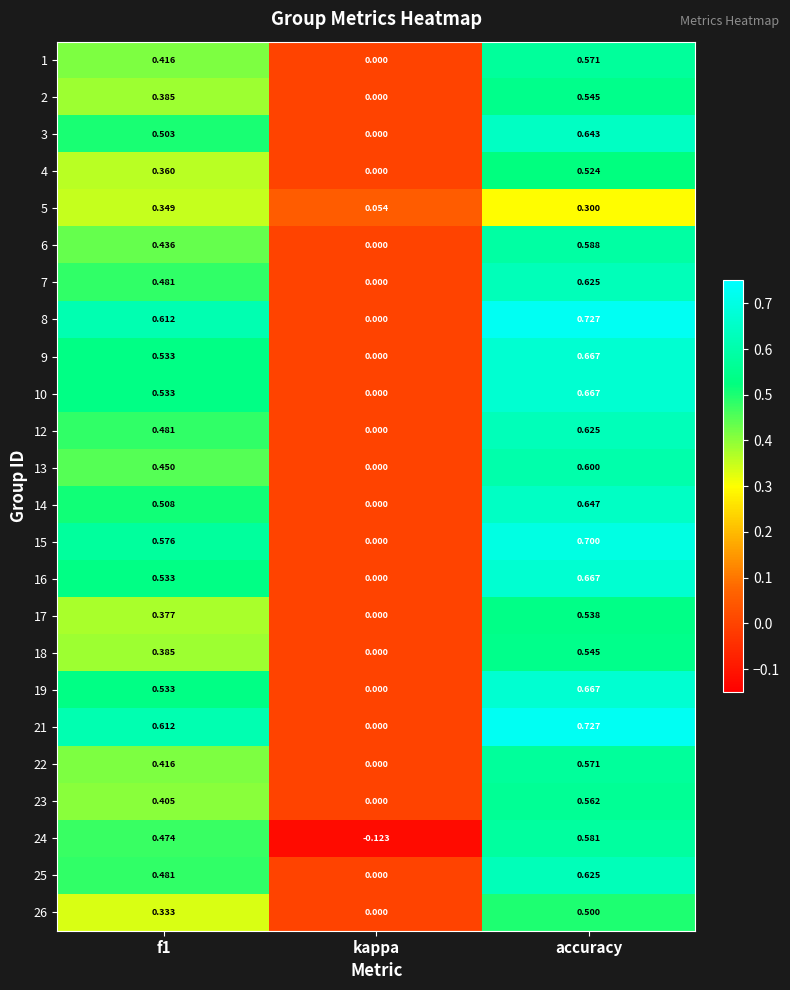

Which category has the highest value across all series?

accuracy